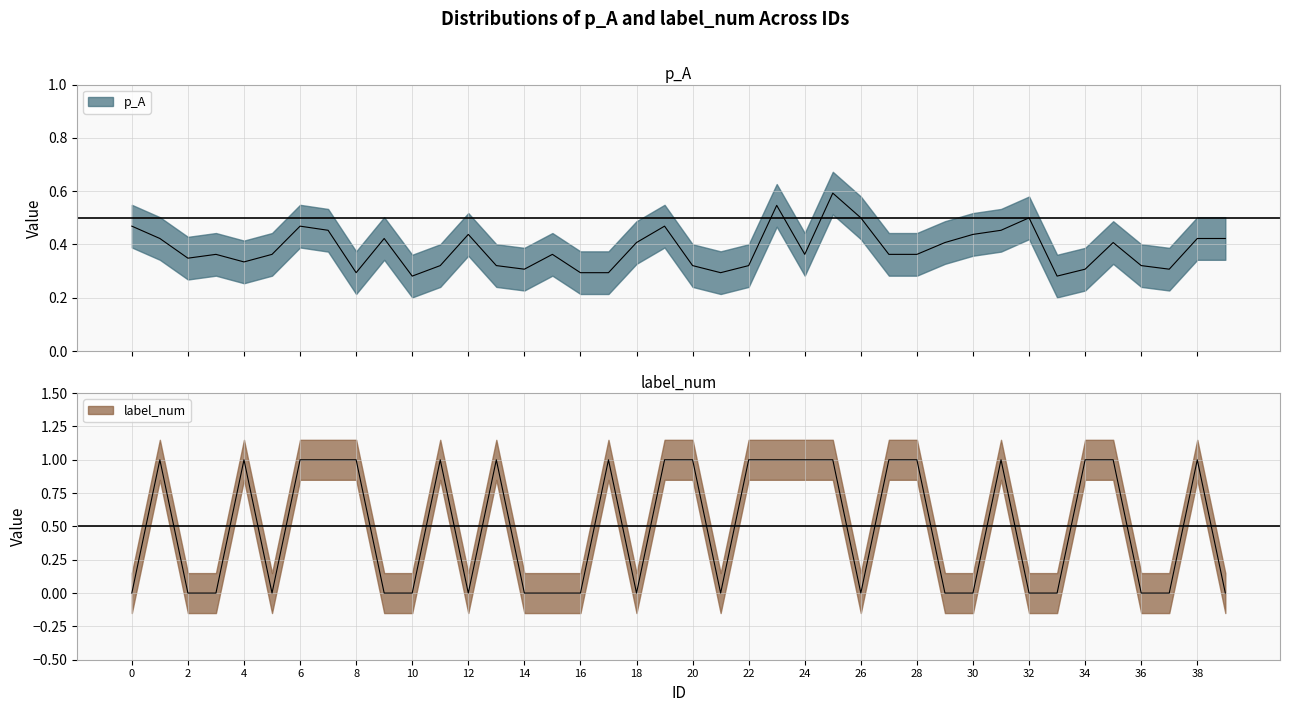

Does the chart have visible grid lines?

Yes